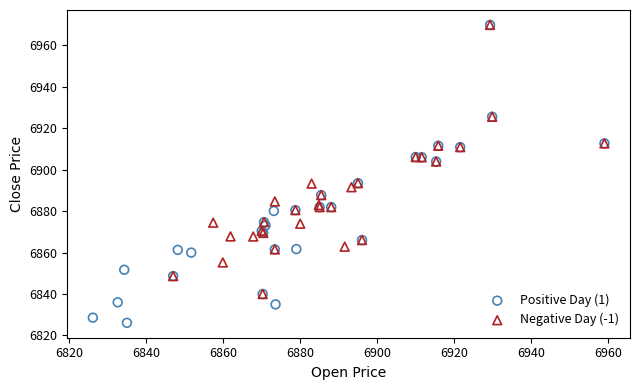

Which series has the widest spread of Y values?

Positive Day (1)